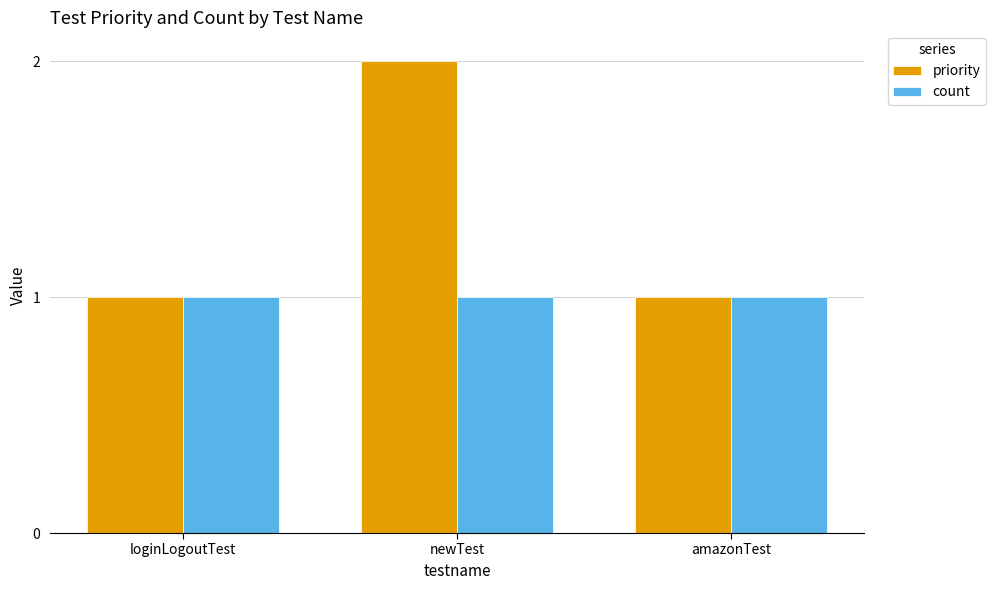

What is the difference between the maximum and minimum values in the priority series?

1